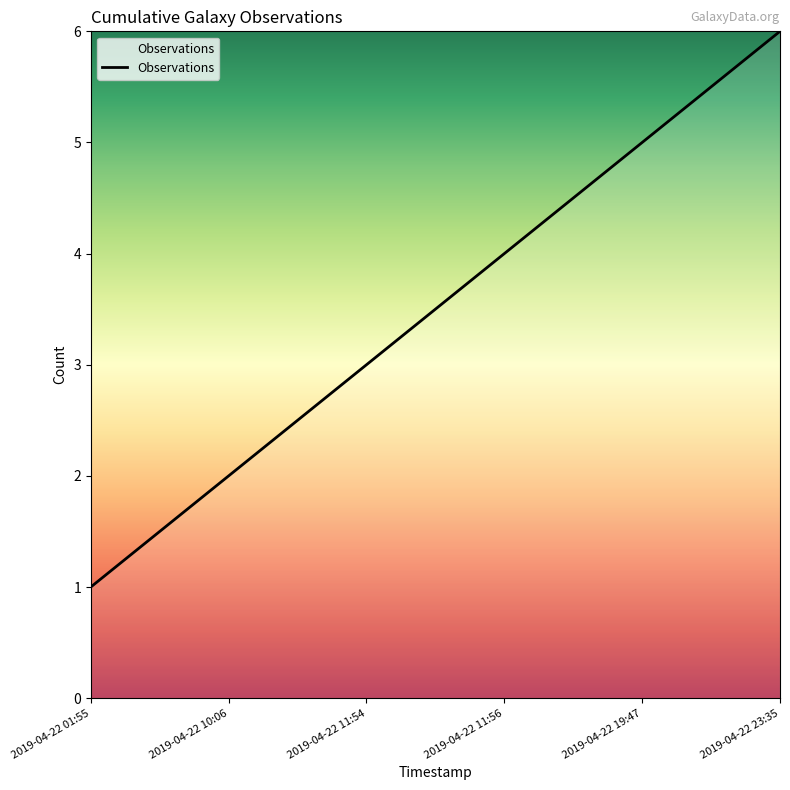

True or false: the data has more than 2 interior local peaks.

False